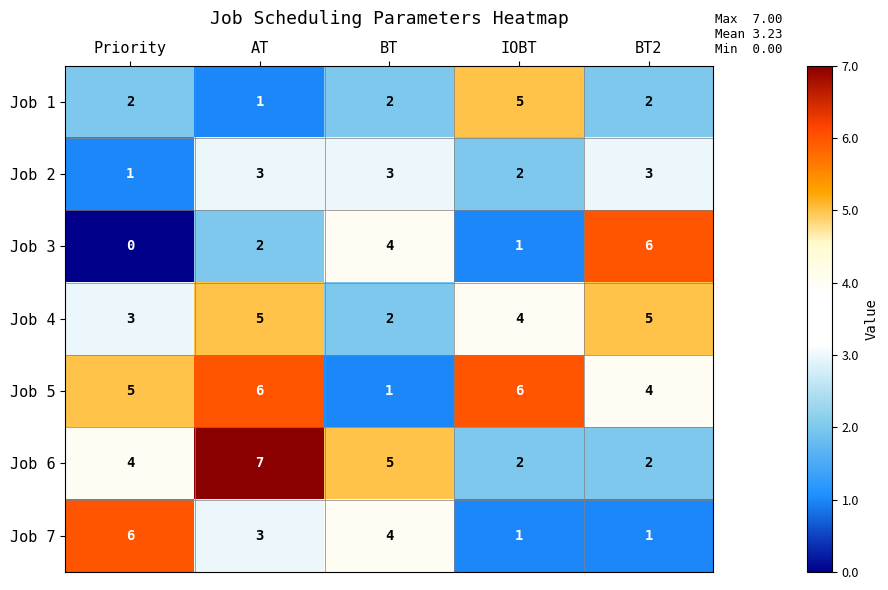

At how many categories does at least one series exceed 0?

5